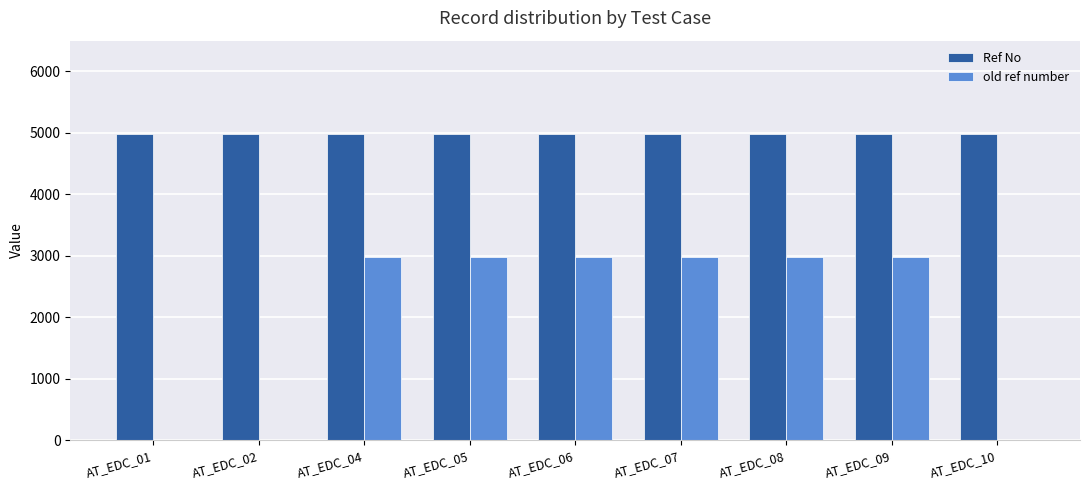

Is the value of Ref No at AT_EDC_07 greater than the value of old ref number at AT_EDC_06?

Yes